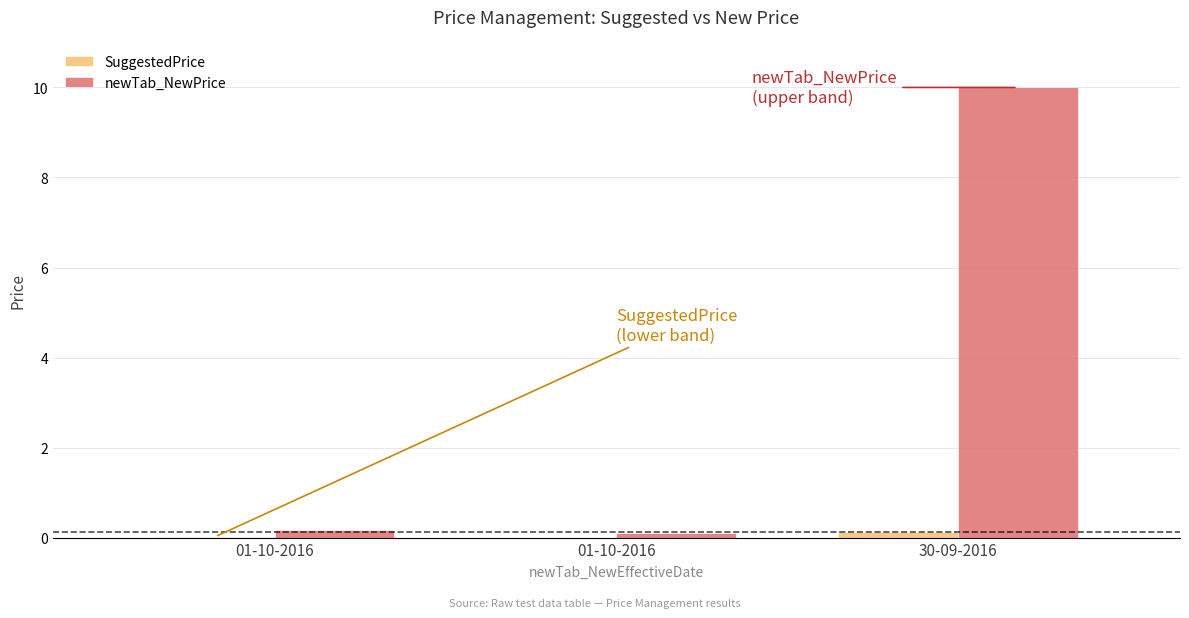

At how many categories does at least one series exceed 7?

1